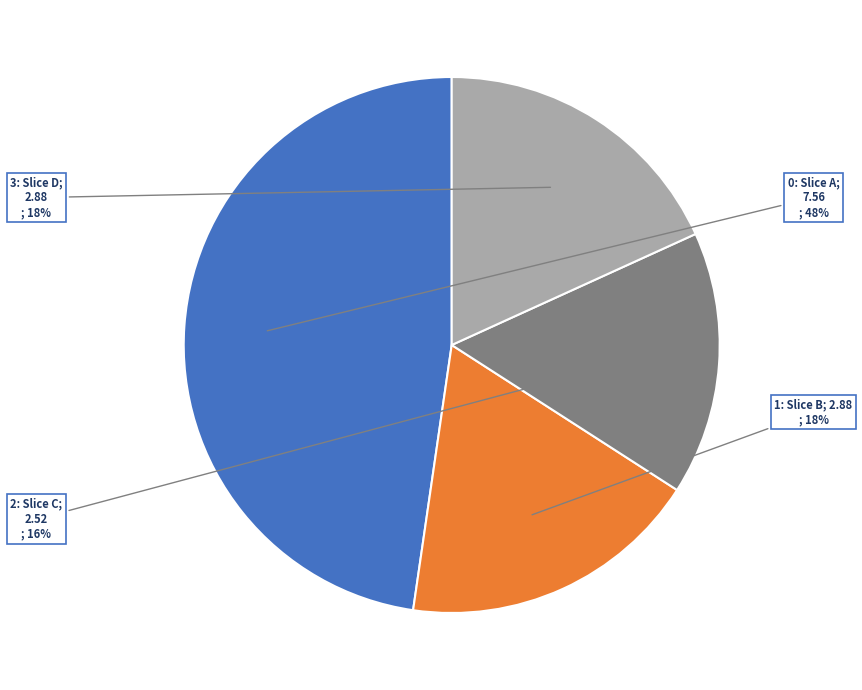

How many segments does this pie chart have?

4